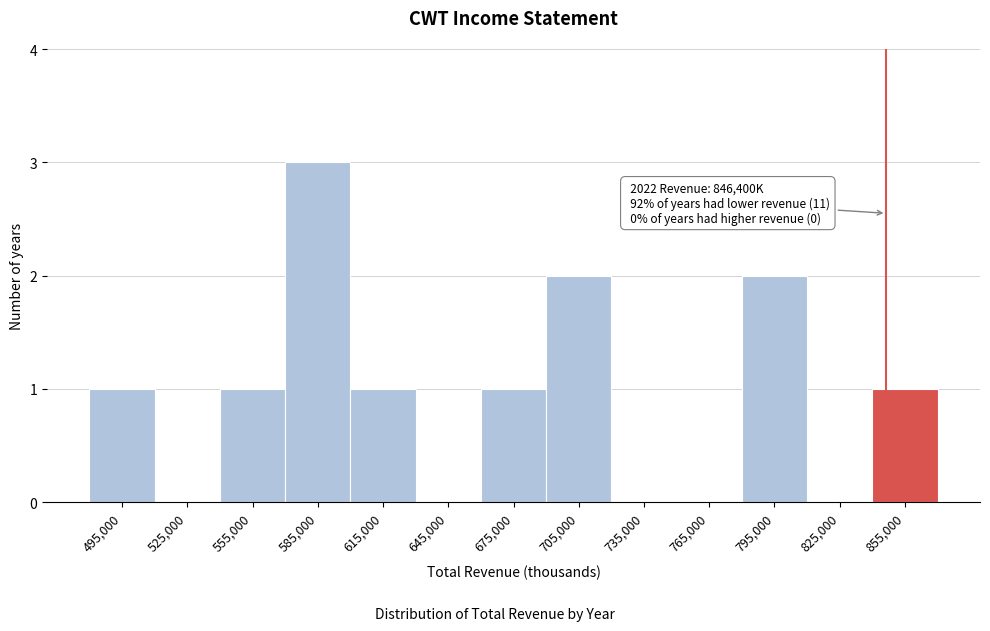

Over which range of the x-axis is the bar tallest?

570000 to 600000